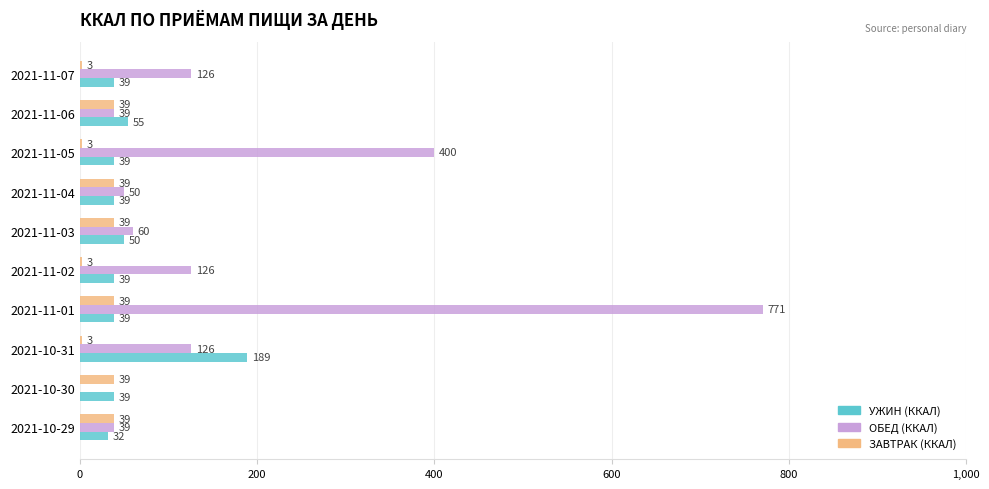

What is the maximum value shown in the chart?

771